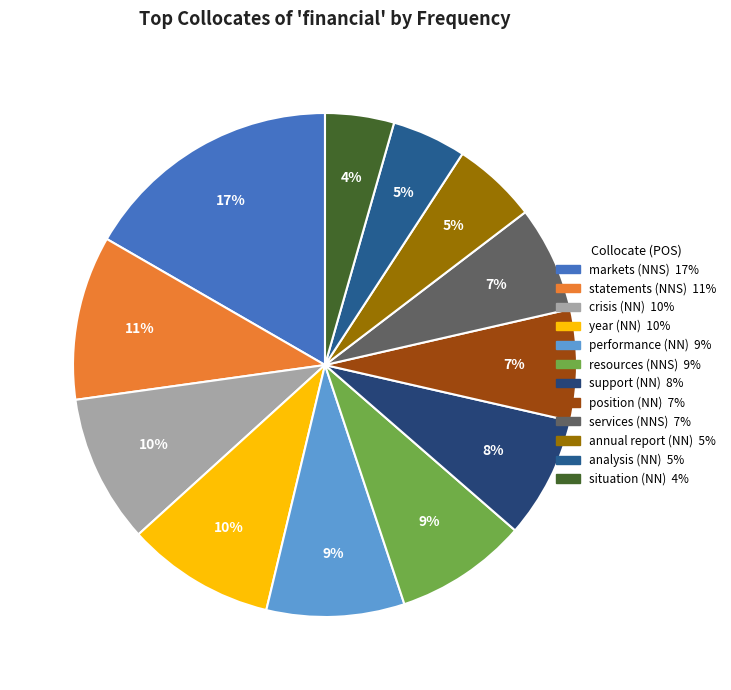

Count the number of slices in the pie.

12